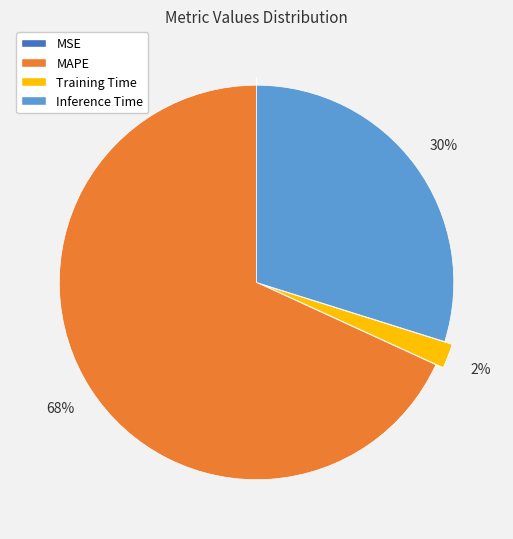

Is the sum of MAPE and Inference Time greater than half?

Yes